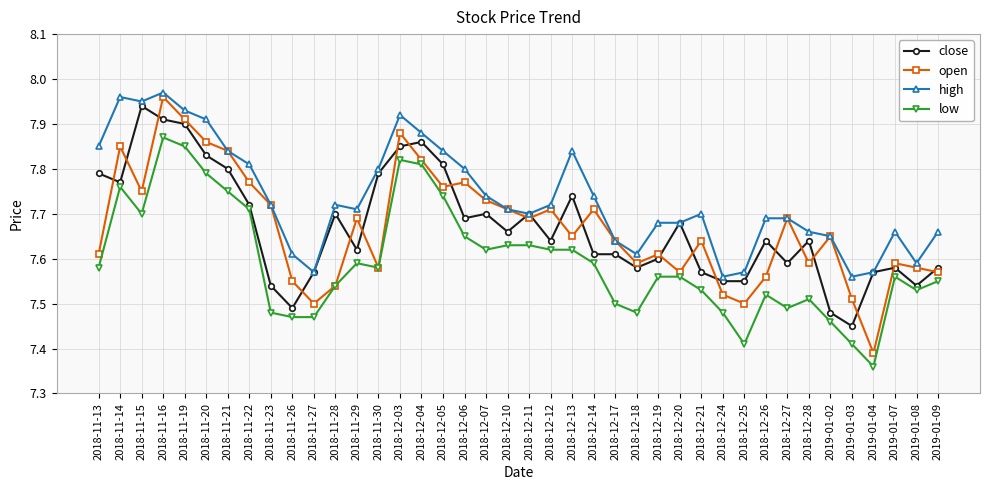

What is the label of the 34th point from the right?

2018-11-21